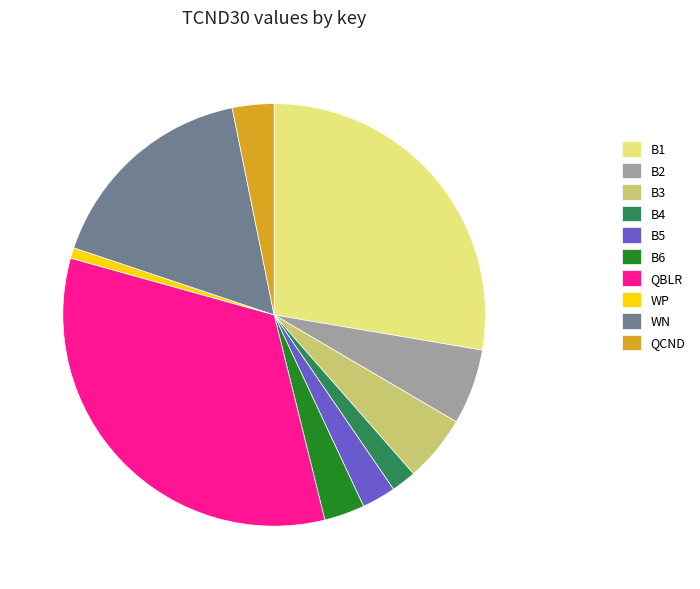

Do B4 and QBLR together represent more than half of the pie?

No